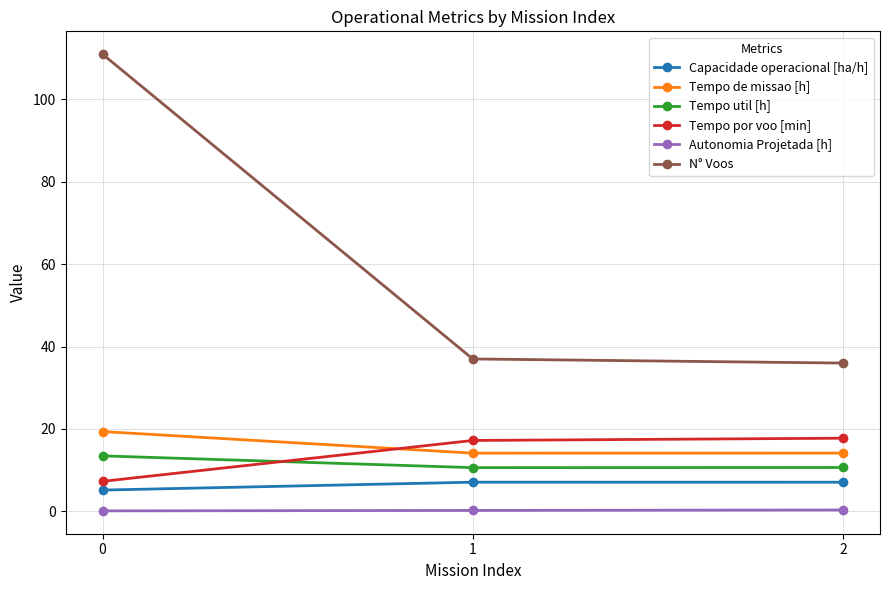

What value does the N° Voos series have at 2?

36.0